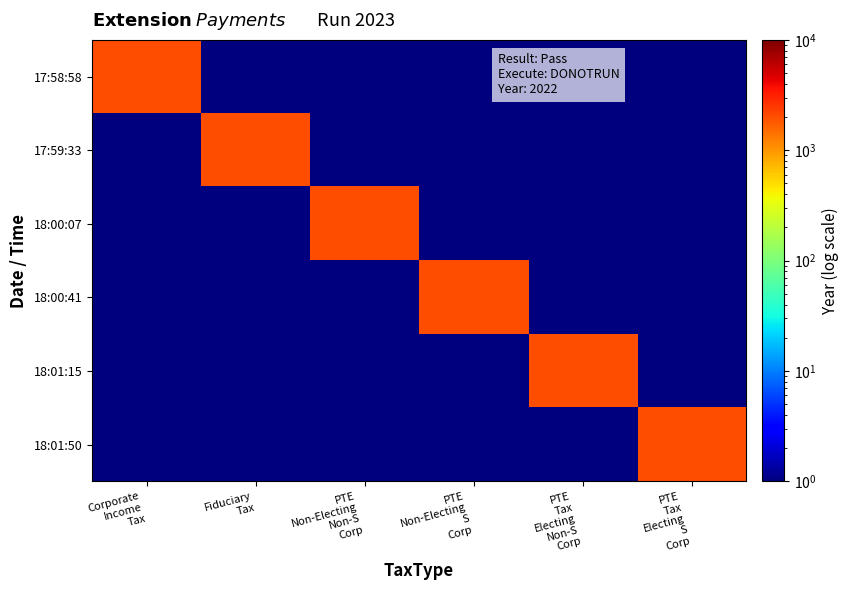

What is the difference between the highest and lowest values at Fiduciary
Tax?

2021